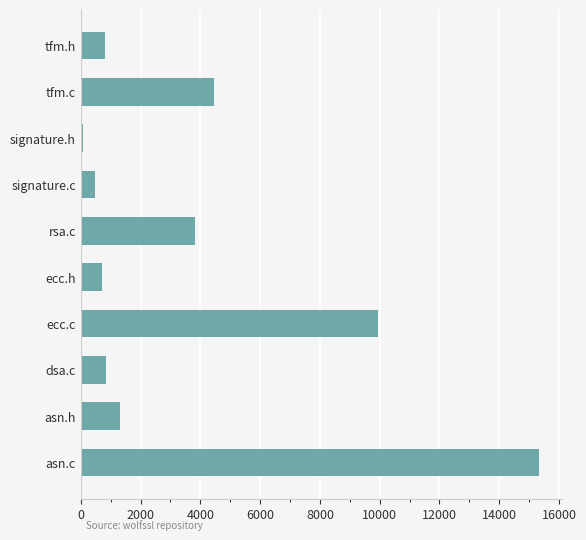

Does the chart contain any negative values?

No